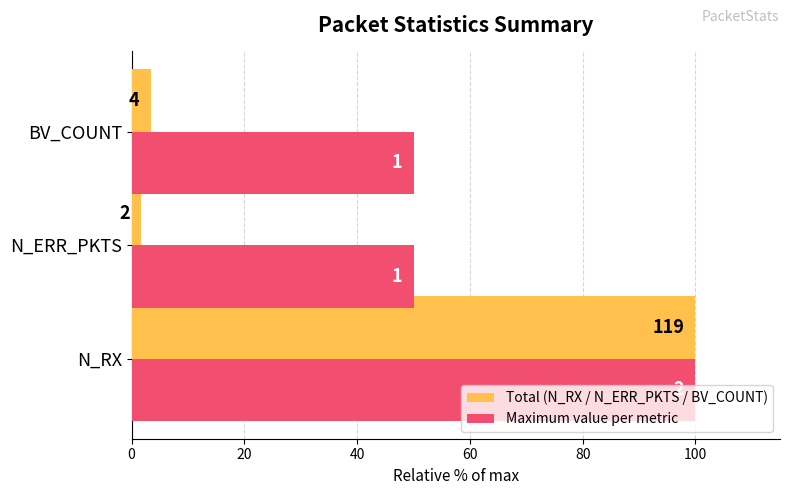

What are all the series names shown in the legend?

Total (N_RX / N_ERR_PKTS / BV_COUNT), Maximum value per metric